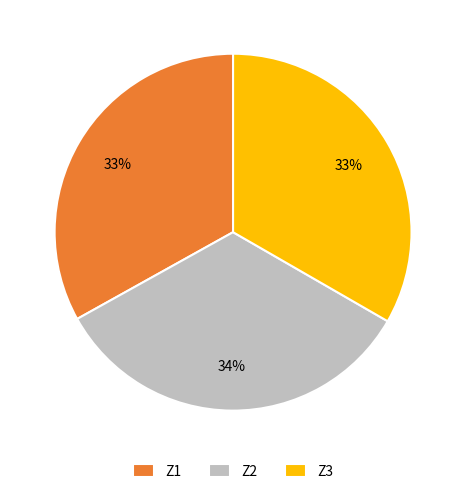

Does any single category account for the majority?

No